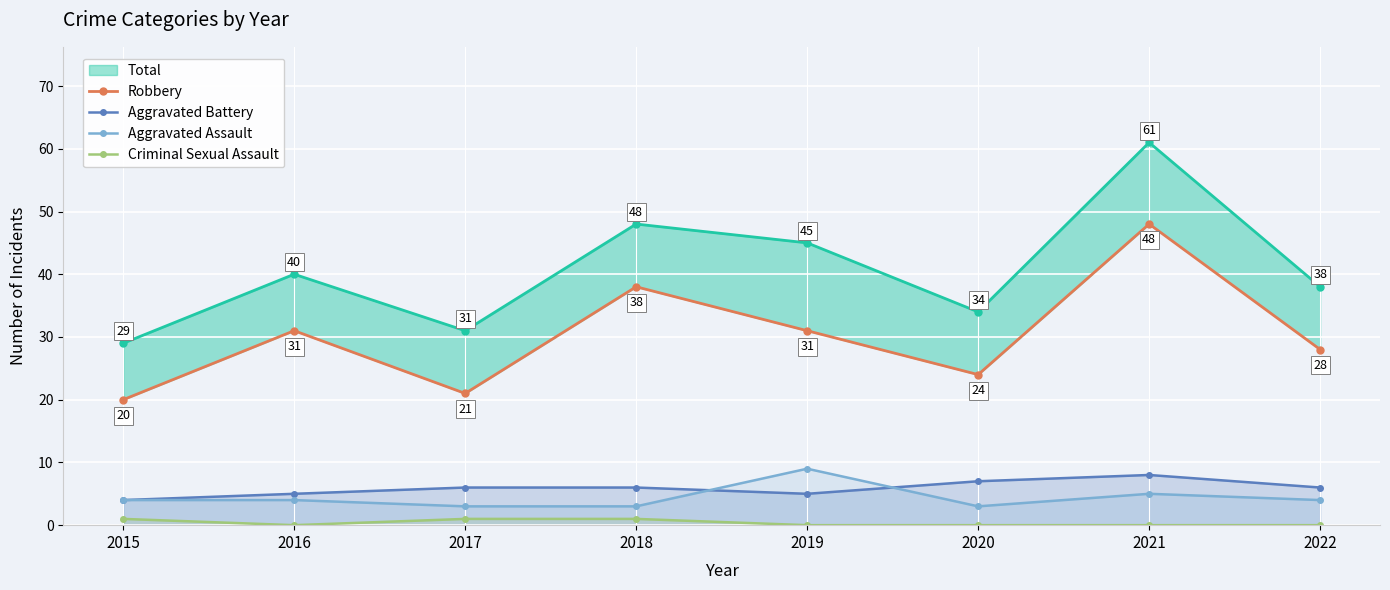

What is the highest value of the Criminal Sexual Assault series?

1